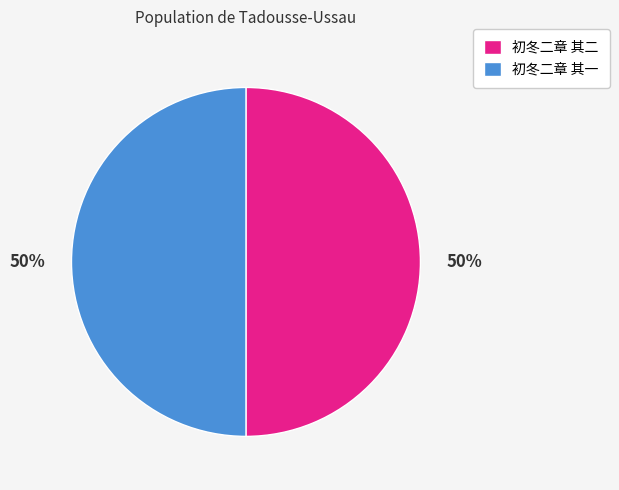

To the nearest percent, what portion does 初冬二章 其一 represent?

50%